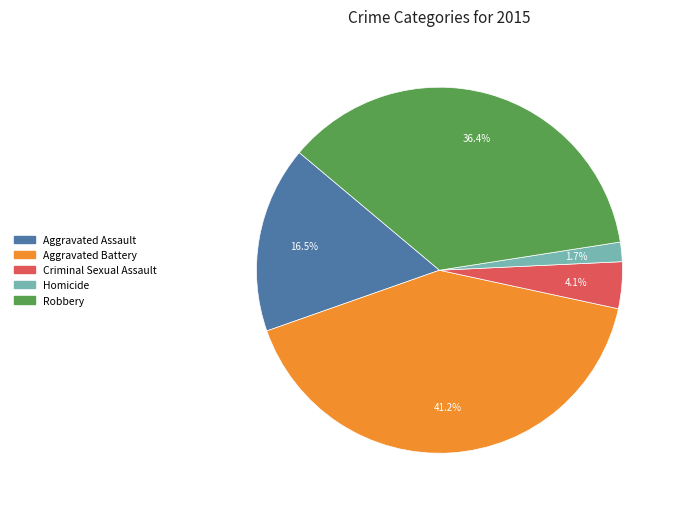

Between Robbery and Aggravated Assault, which is larger?

Robbery